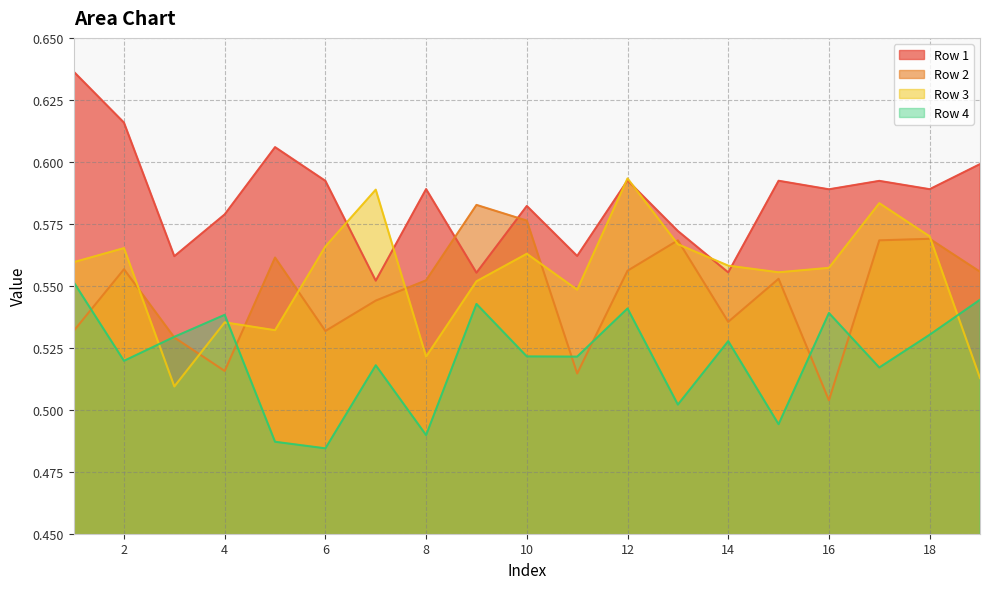

What is the difference between the maximum and minimum values in the Row 3 series?

0.1